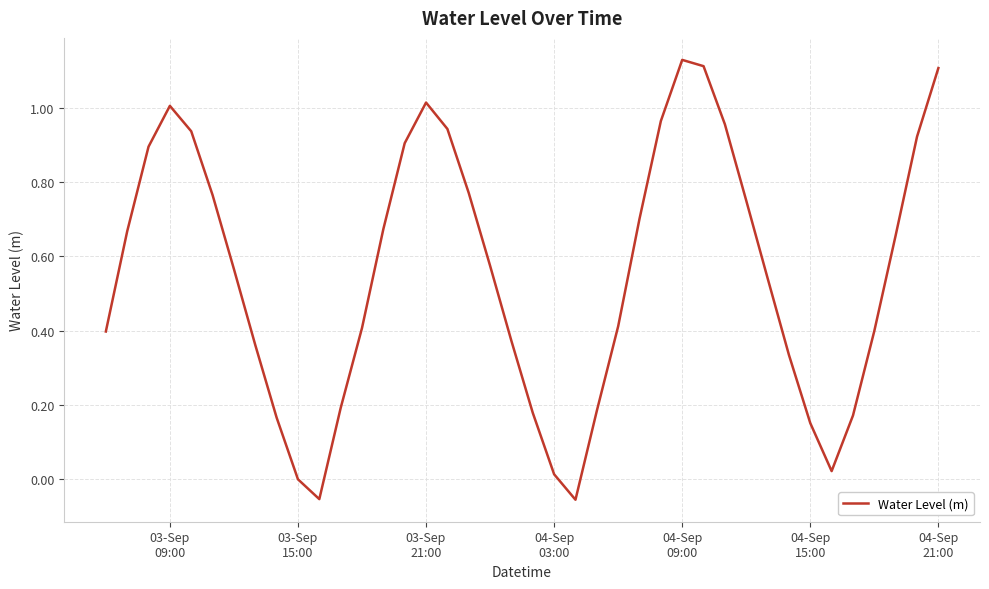

What is the difference between the maximum and minimum values?

1.2